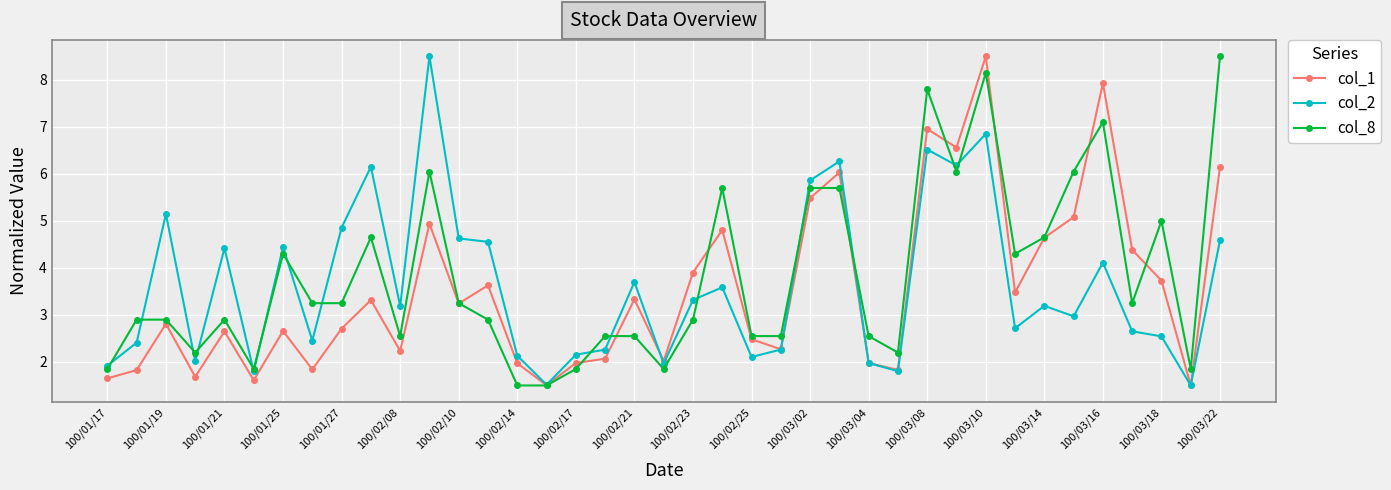

At how many categories does at least one series exceed 1?

39